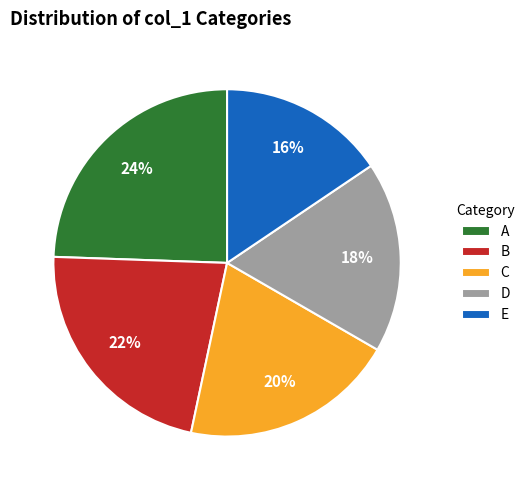

Do B and E together represent more than half of the pie?

No